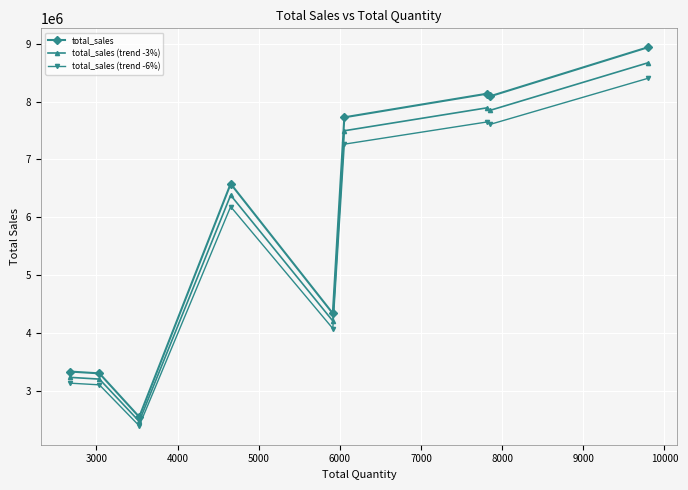

True or false: total_sales and total_sales (trend -3%) cross at least once.

False